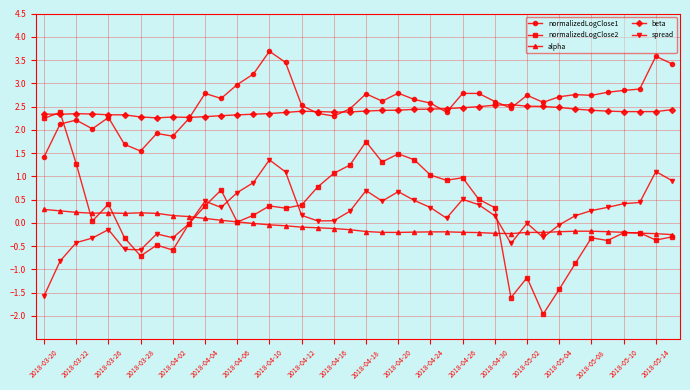

Which series has the largest range (max minus min)?

normalizedLogClose2